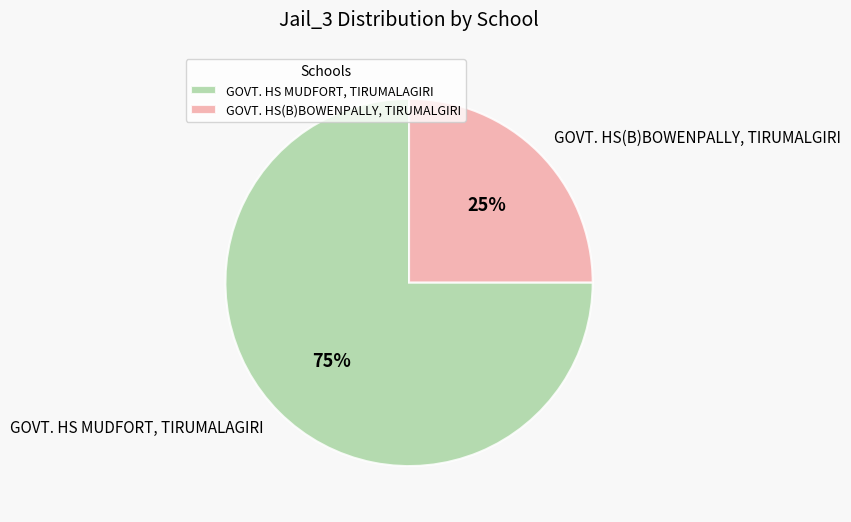

Do GOVT. HS MUDFORT, TIRUMALAGIRI and GOVT. HS(B)BOWENPALLY, TIRUMALGIRI together represent more than half of the pie?

Yes